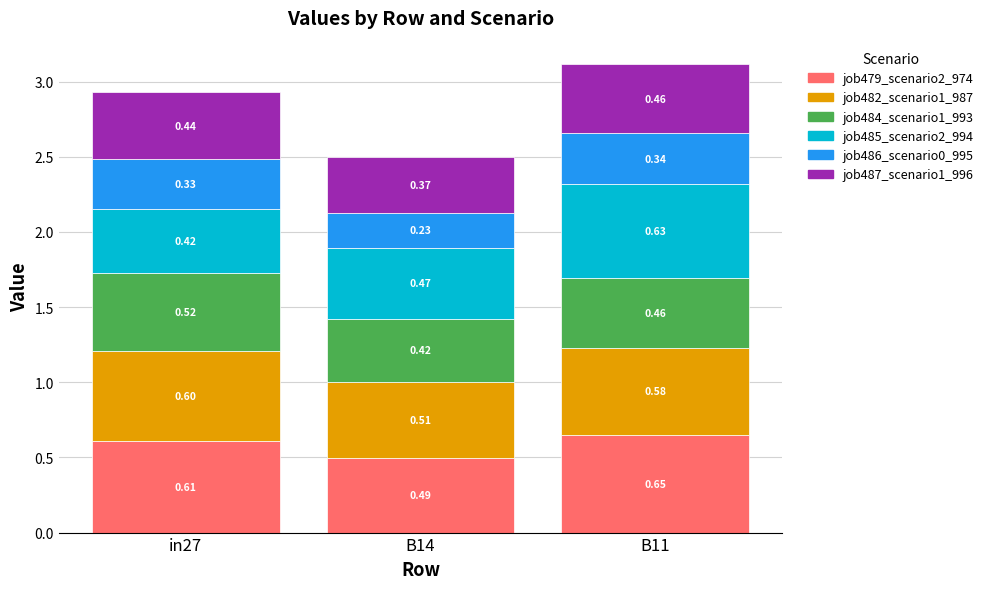

At which category is the sum across all series the highest?

B11